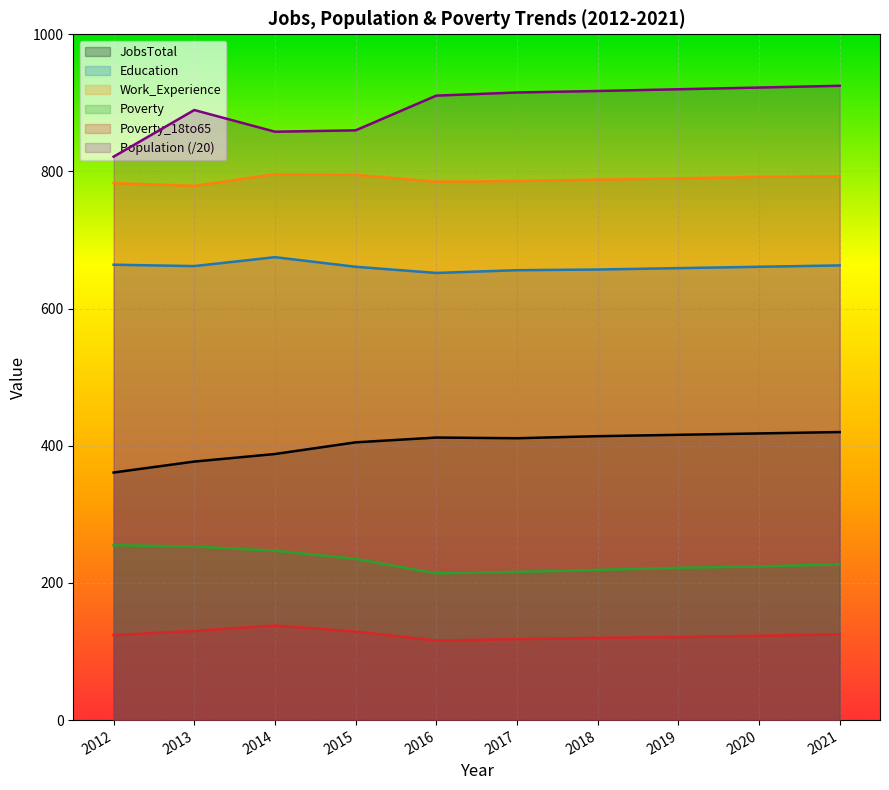

How many data points does each series have?

10